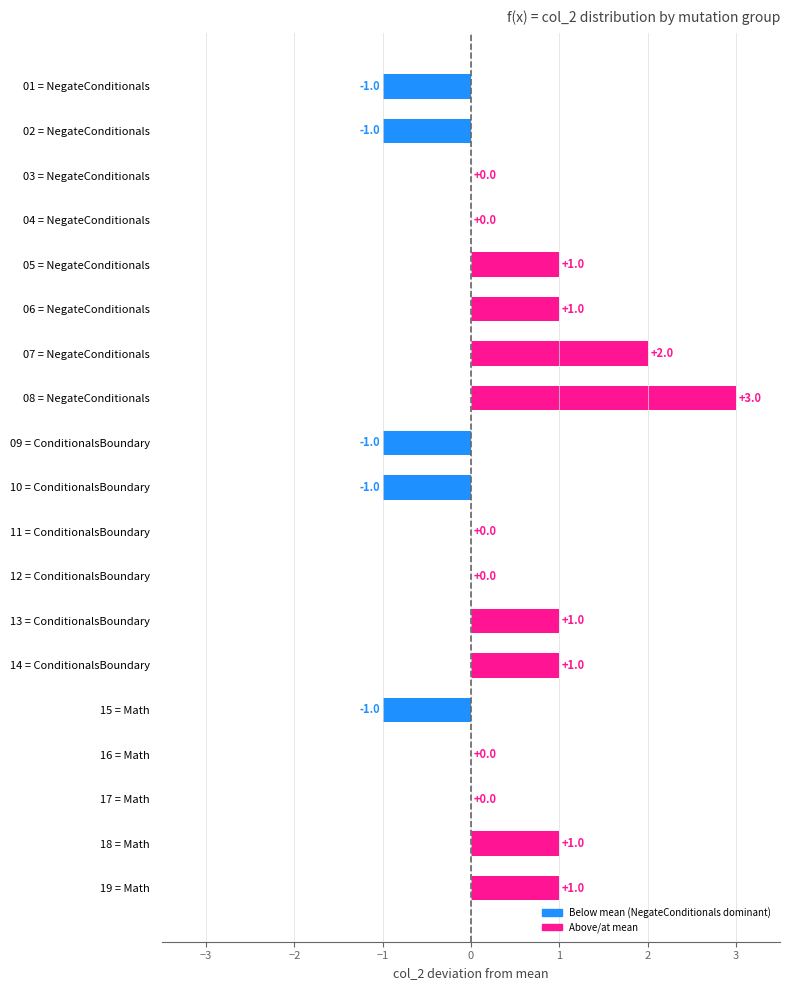

True or false: the data shows -1 at 02 = NegateConditionals.

True